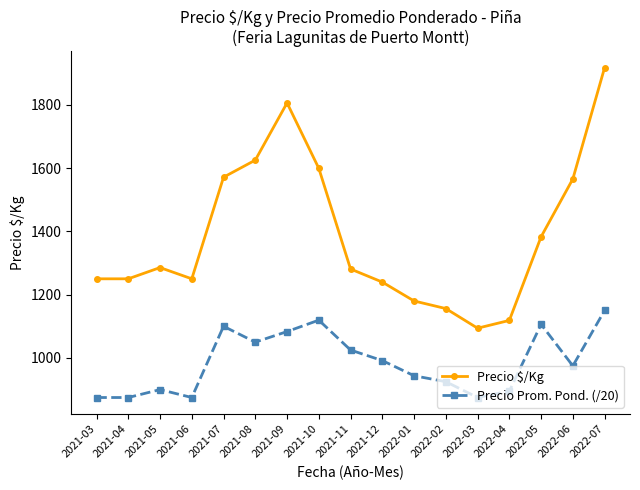

The value of Precio $/Kg at 2021-09 is 1231.7. True or false?

False